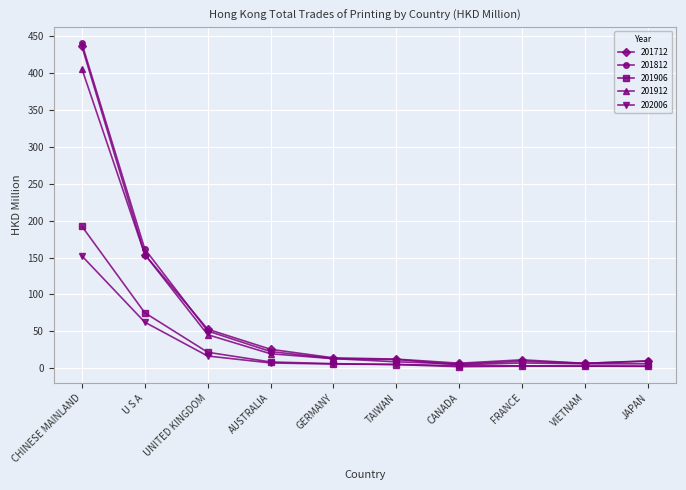

Is it true that 201906 equals 21.6 at UNITED KINGDOM?

True